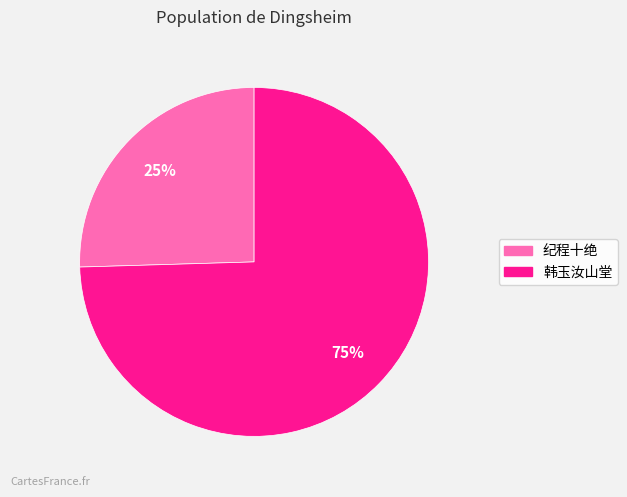

How many segments does this pie chart have?

2